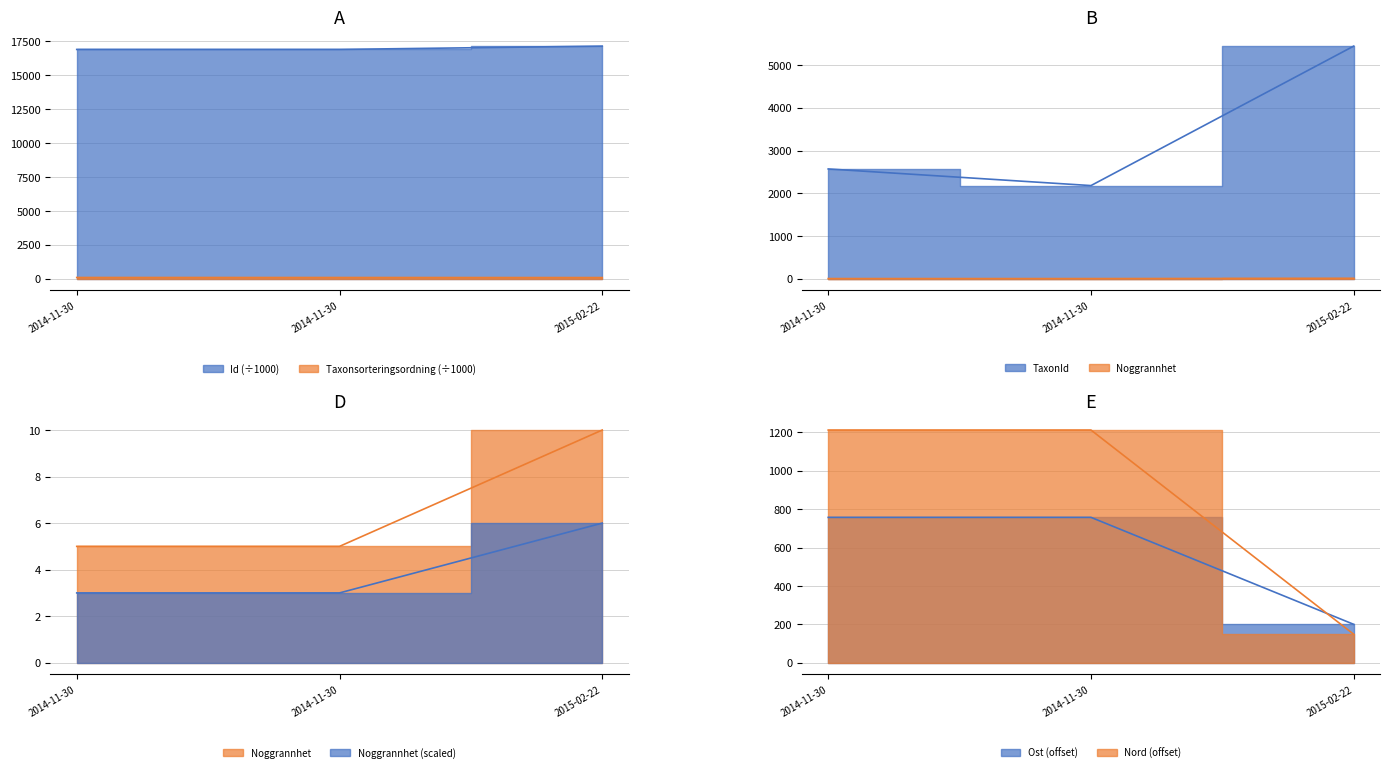

Reading left to right, extract all data points from this chart.

Id: 16895.5	16895.5	17141.6
Taxonsorteringsordning: 94.8	93.4	89.4